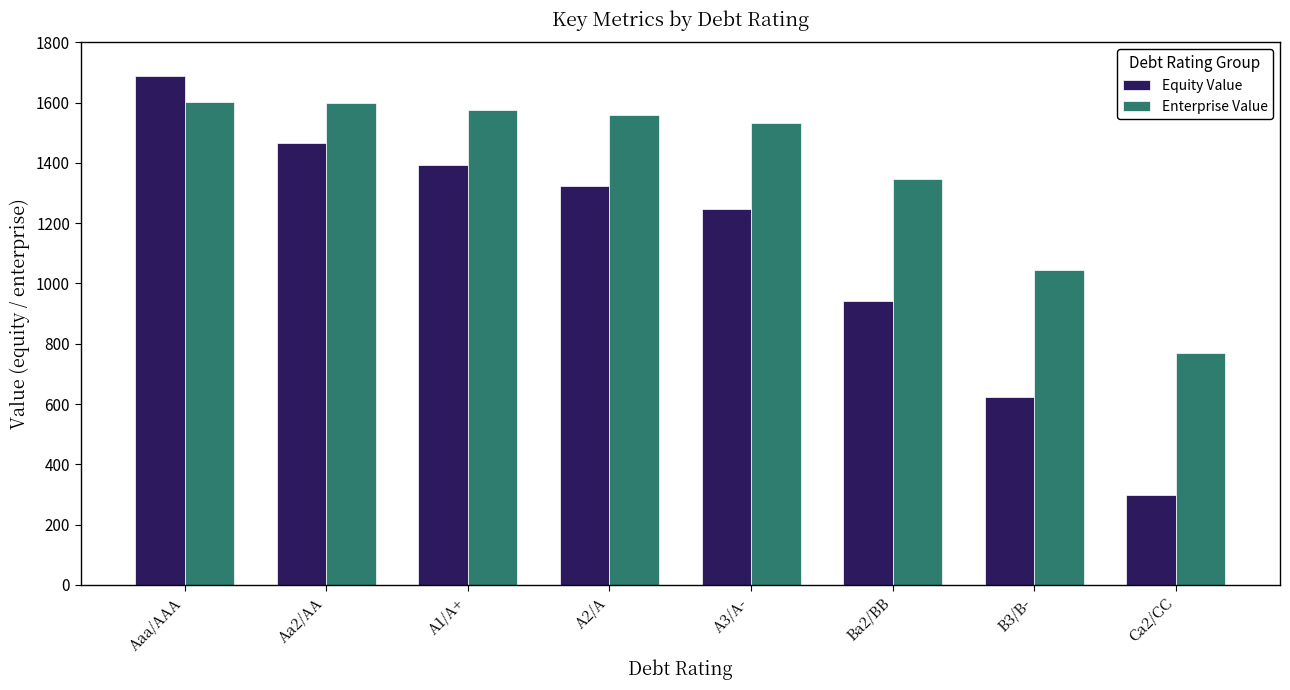

Which label corresponds to the smallest value in the chart?

Ca2/CC